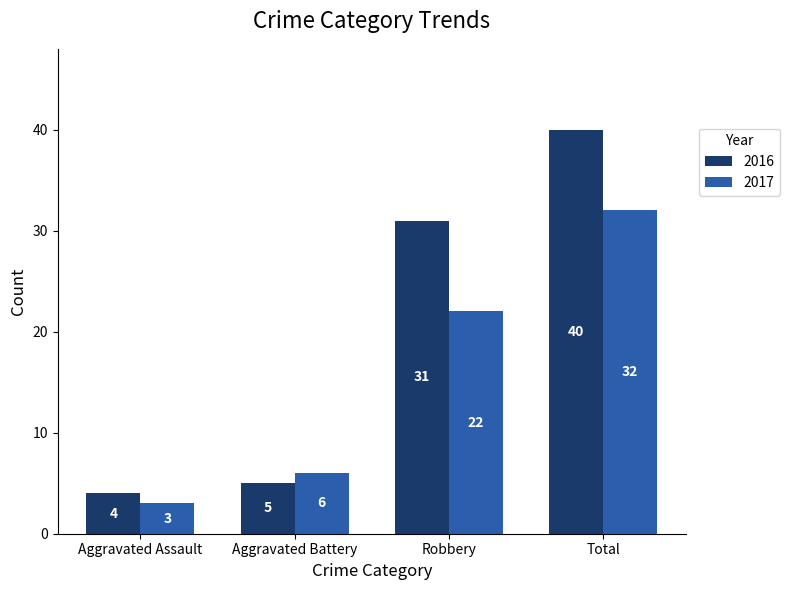

Which series has the largest total across all categories?

2016